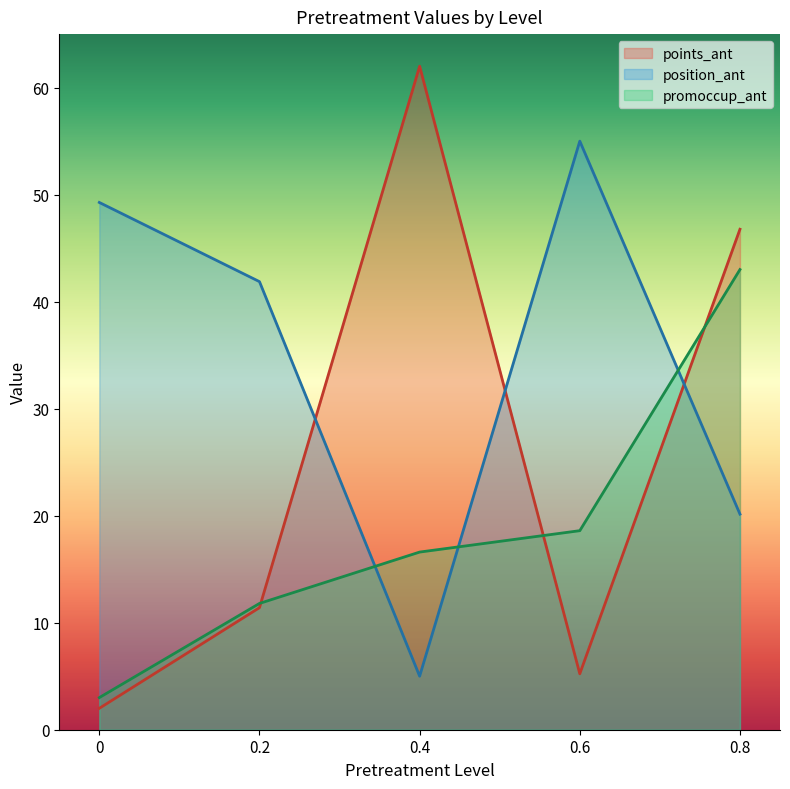

Does the chart have visible grid lines?

No